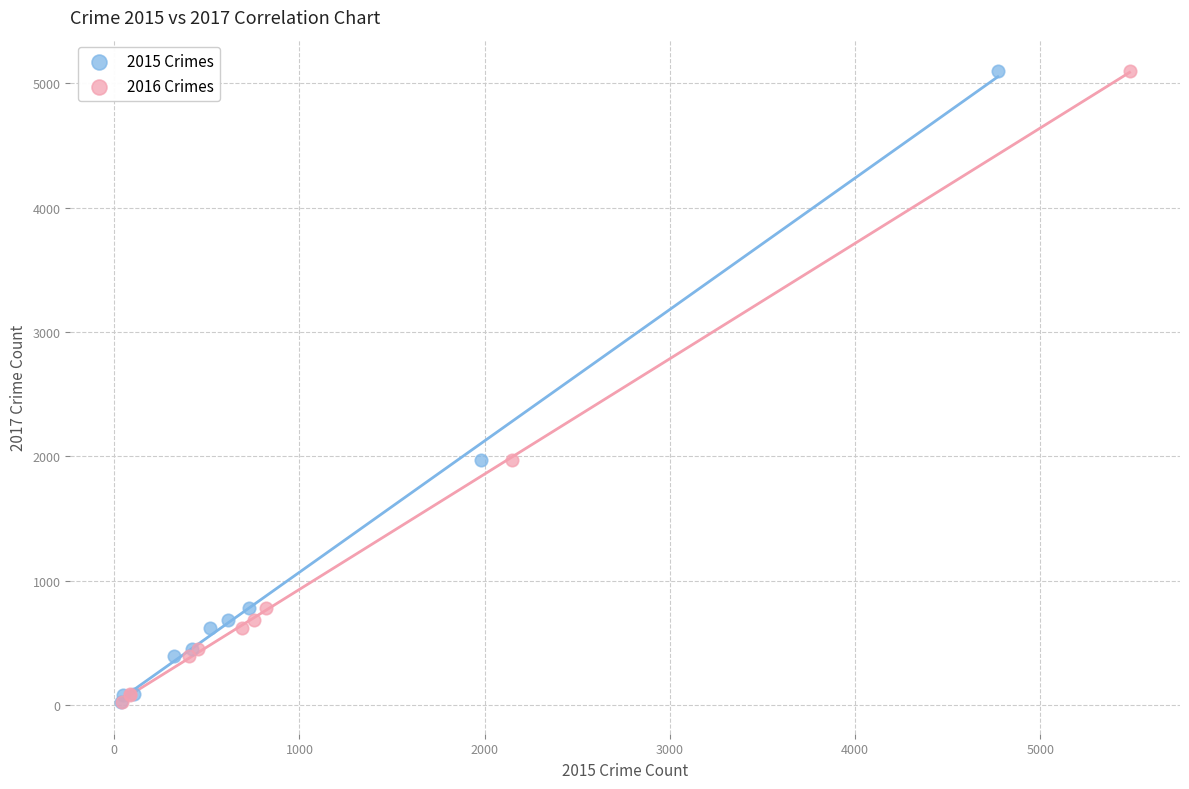

What are all the series names shown in the legend?

2015 Crimes, 2016 Crimes